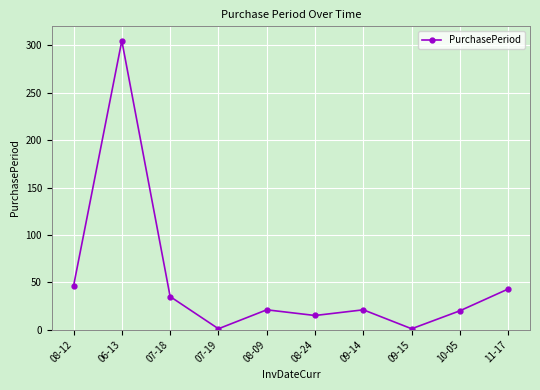

Count the number of categories in the chart.

10